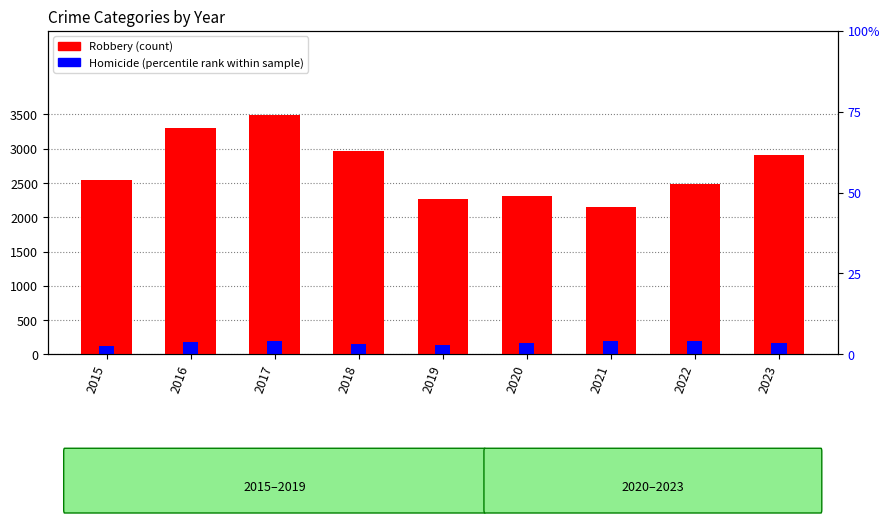

The Homicide series shows 178 at 2015. True or false?

False